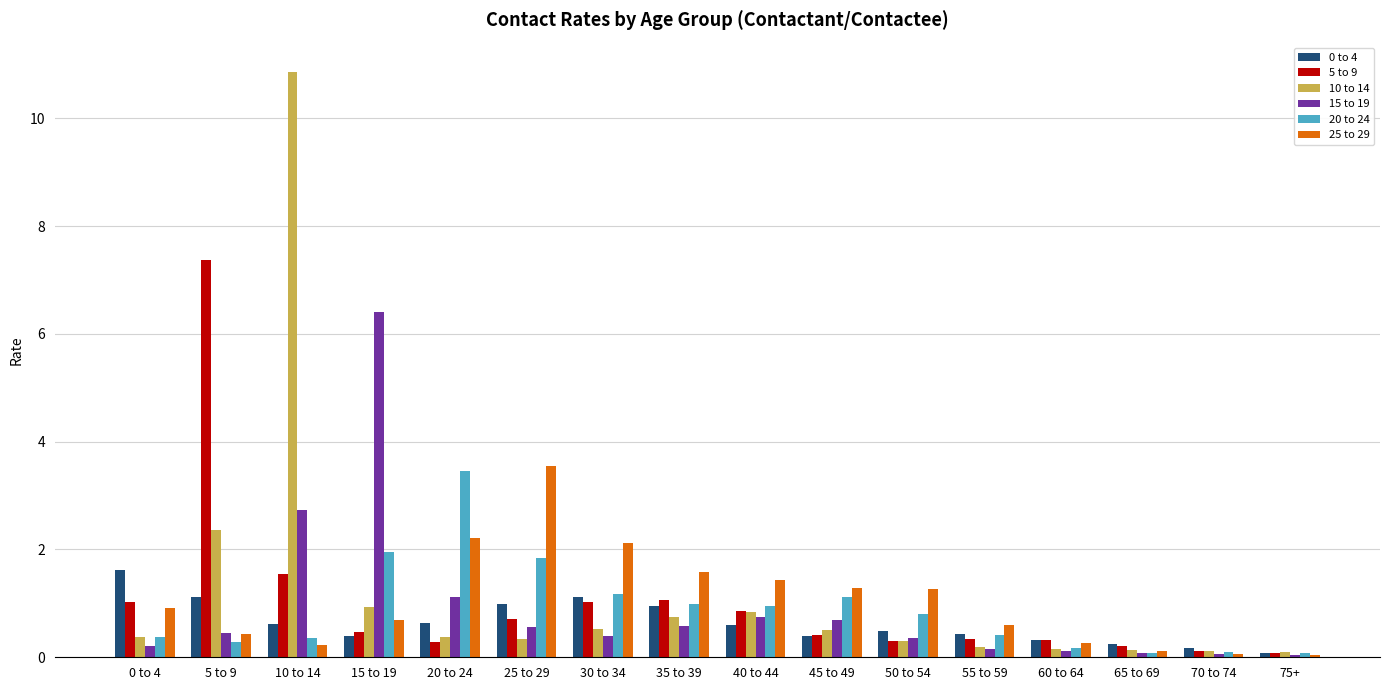

Read the 0 to 4 value at 25 to 29.

1.0